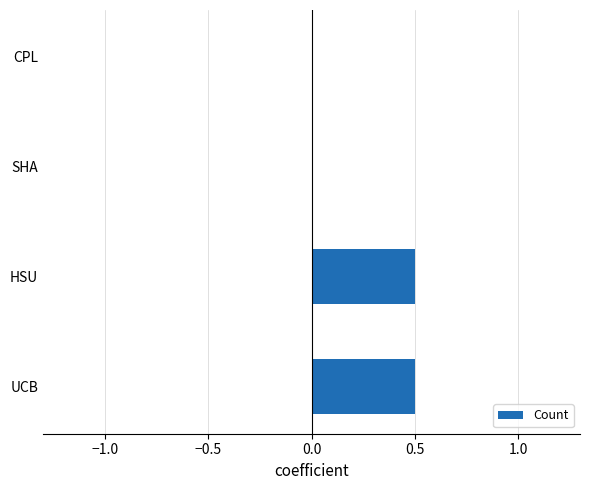

Reading bottom to top, transcribe all the data shown in this chart.

UCB=0.5	HSU=0.5	SHA=0.0	CPL=0.0